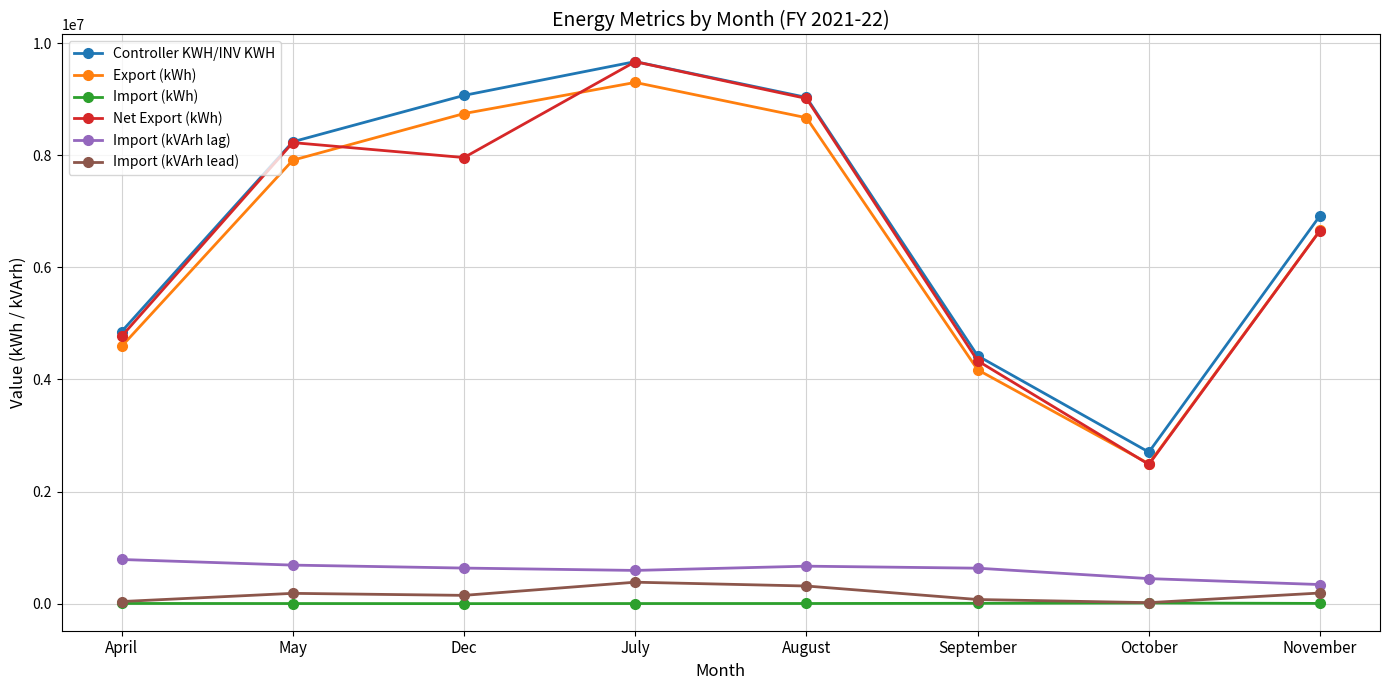

What value does the Controller KWH/INV KWH series have at November?

6924395.0